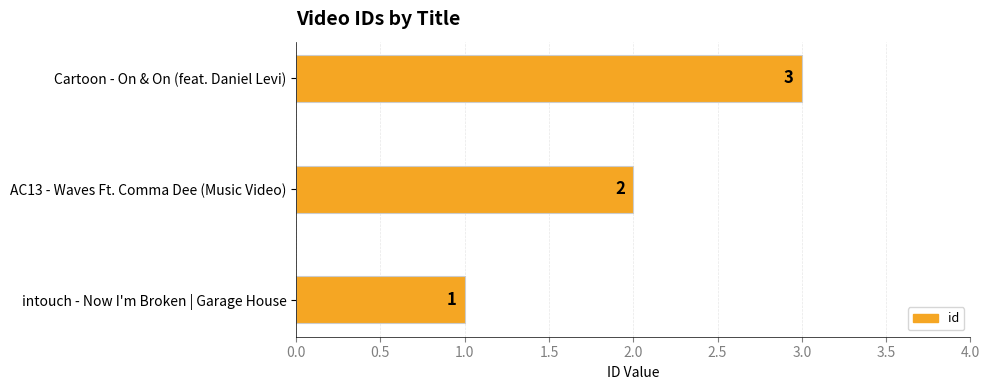

What is the maximum value shown in the chart?

3